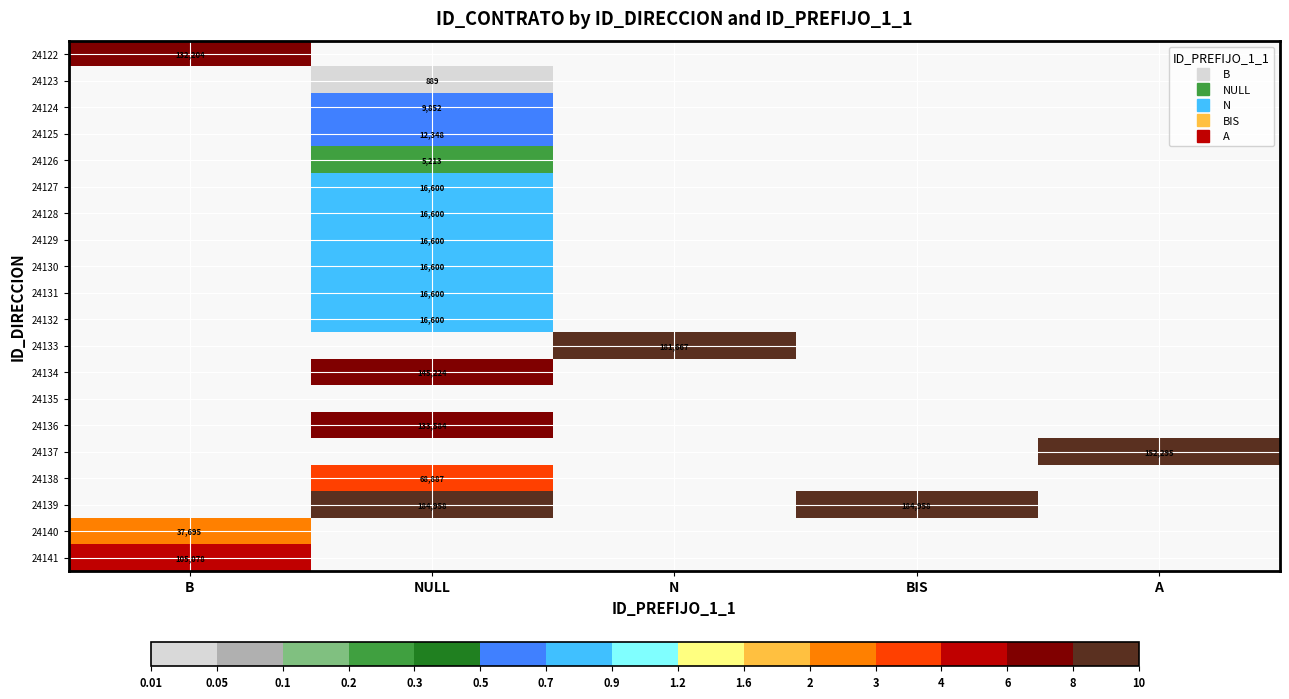

How many categories are shown in the chart?

5